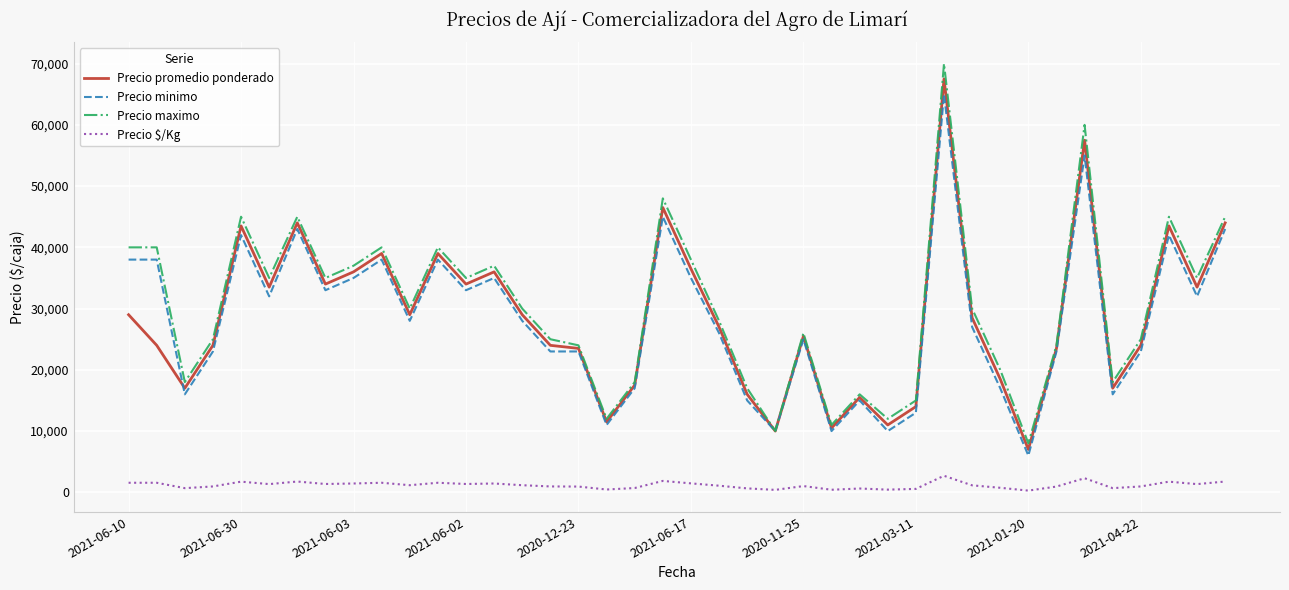

True or false: Precio promedio ponderado has more than 2 points higher than both neighbors.

True